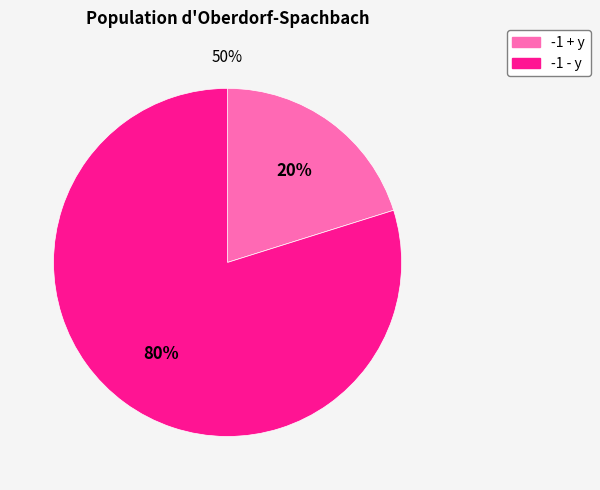

How much of the chart is everything except -1 - y?

20.2%